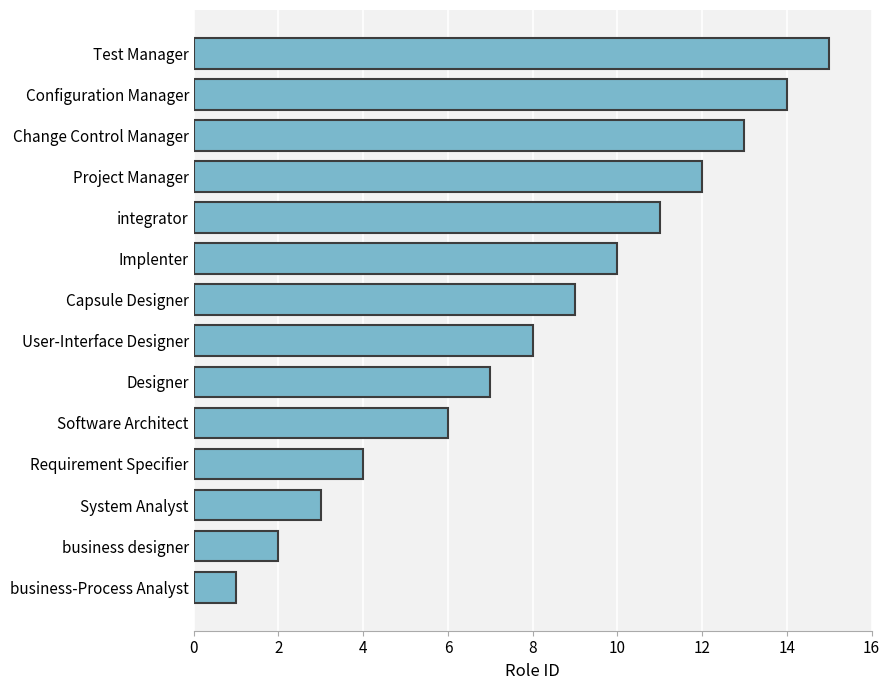

Rank the categories by value from highest to lowest.

Test Manager, Configuration Manager, Change Control Manager, Project Manager, integrator, Implenter, Capsule Designer, User-Interface Designer, Designer, Software Architect, Requirement Specifier, System Analyst, business designer, business-Process Analyst